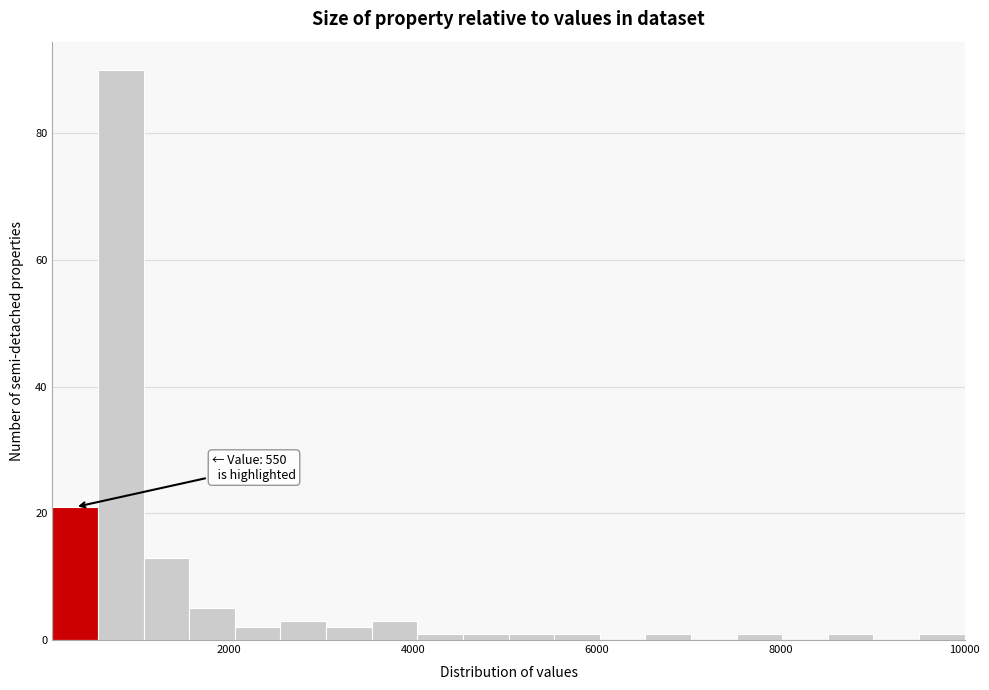

Read against the x-axis, roughly where is the centre of the tallest bar?

800